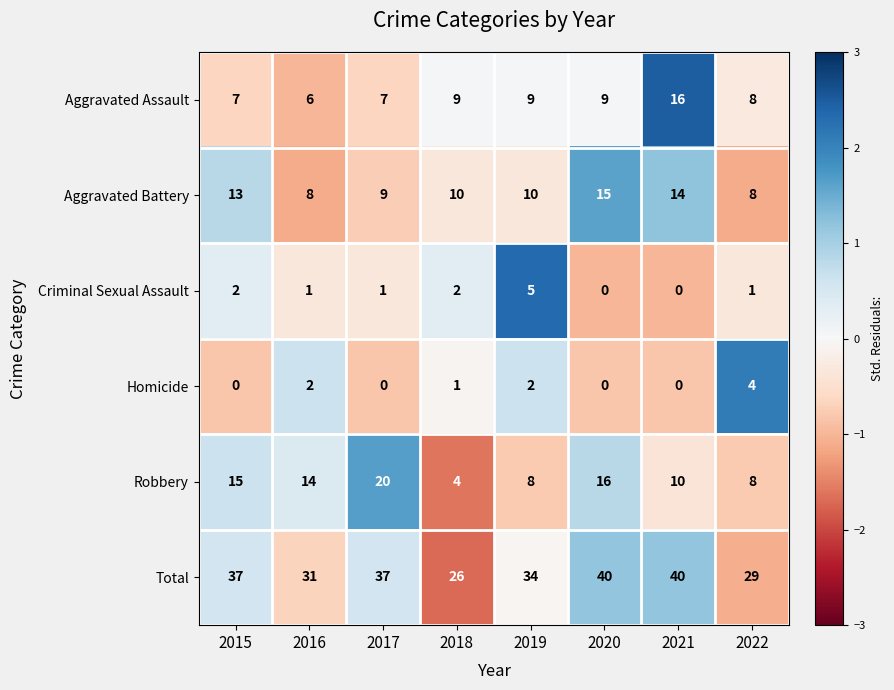

At which label does Aggravated Assault reach its peak?

2021